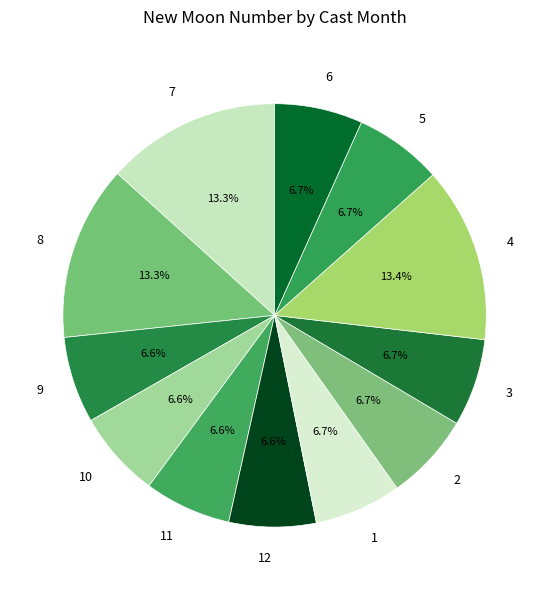

Is there any slice that represents more than half of the pie?

No